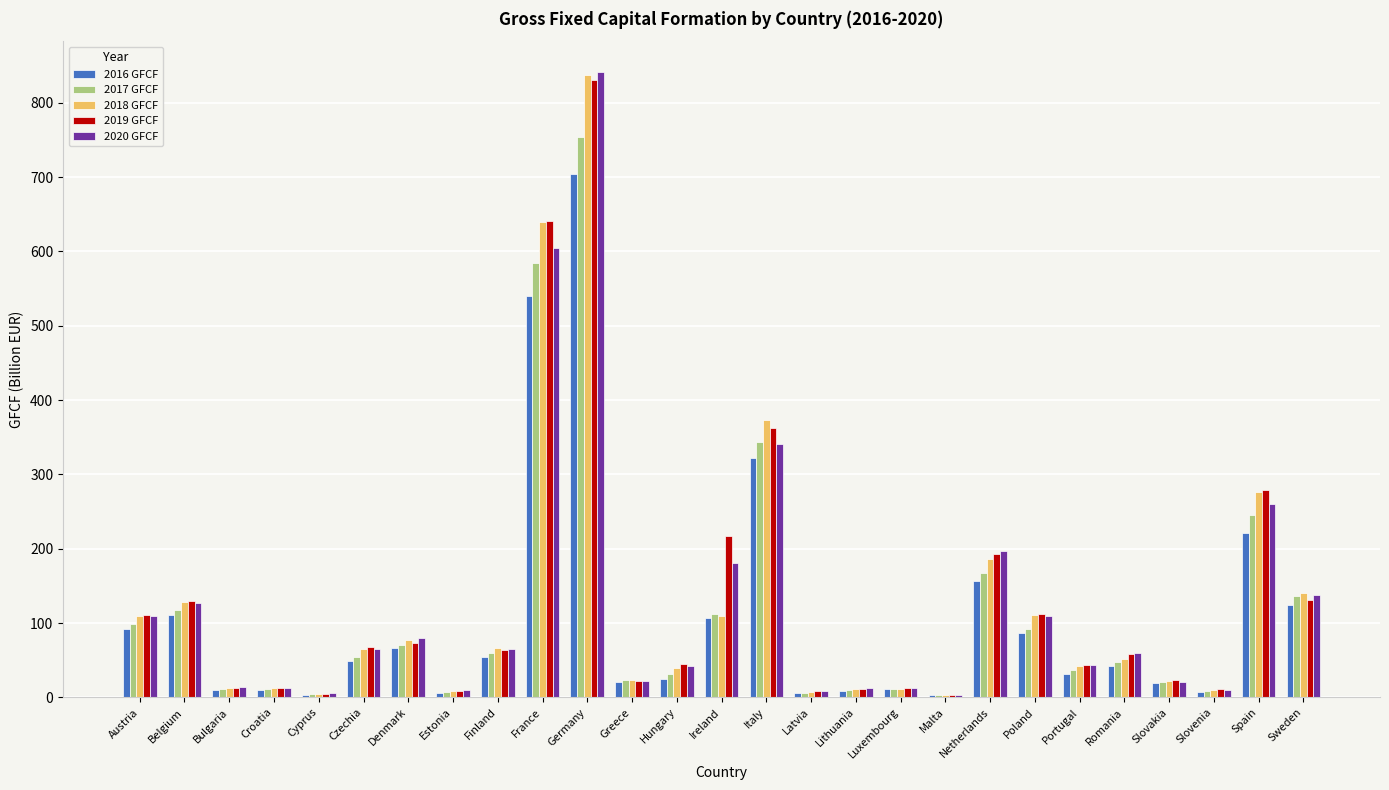

What is the sum of the 2018 GFCF values at Netherlands and Cyprus?

191.5